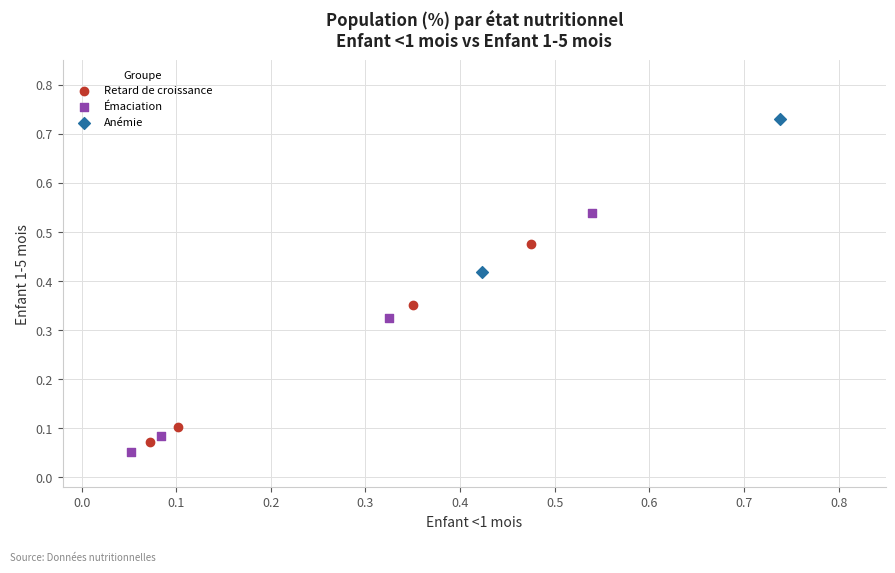

Which series contains the lowest Y value?

Émaciation